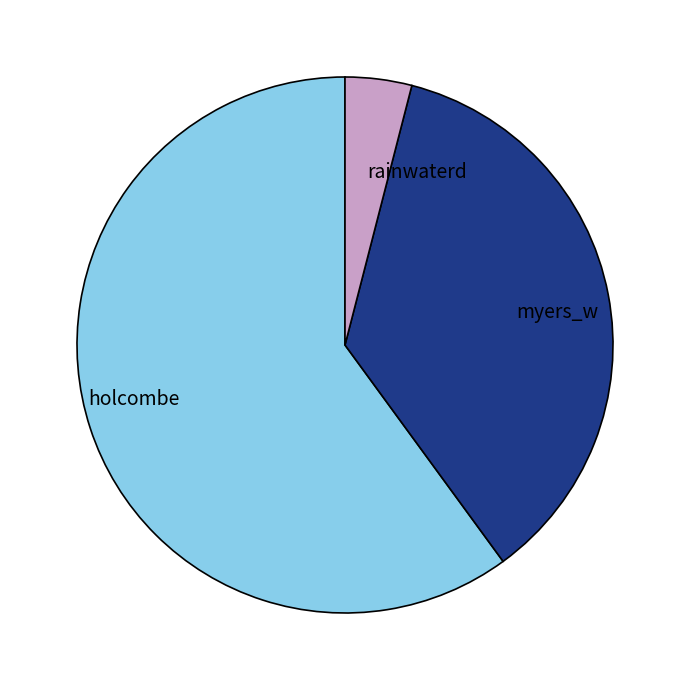

Is the sum of rainwaterd and holcombe greater than half?

Yes